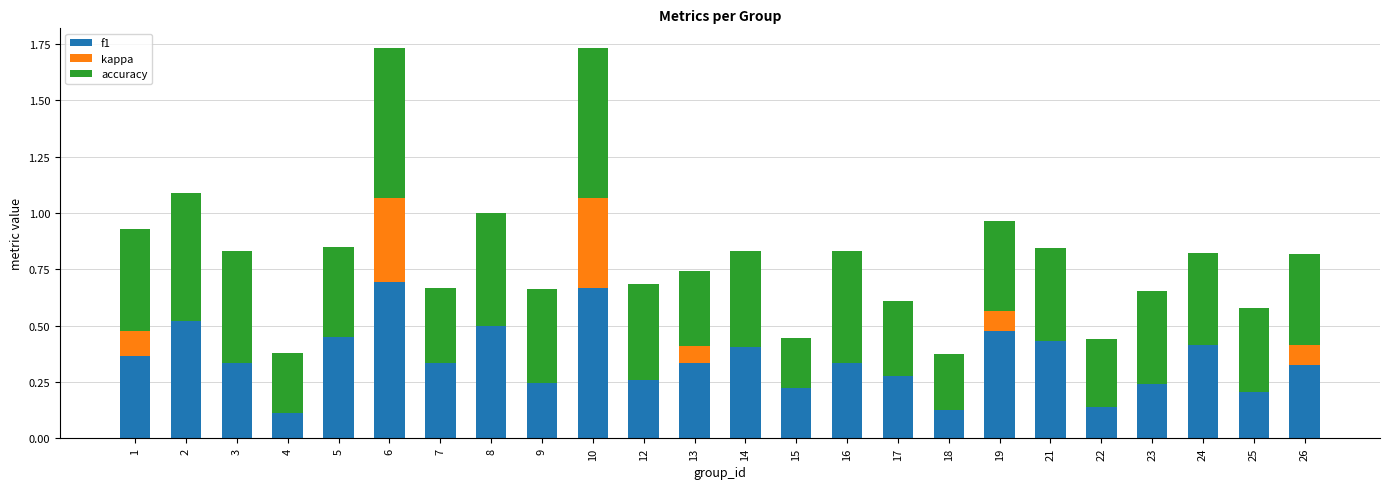

Is it true that f1 equals 0.3 at 26?

True